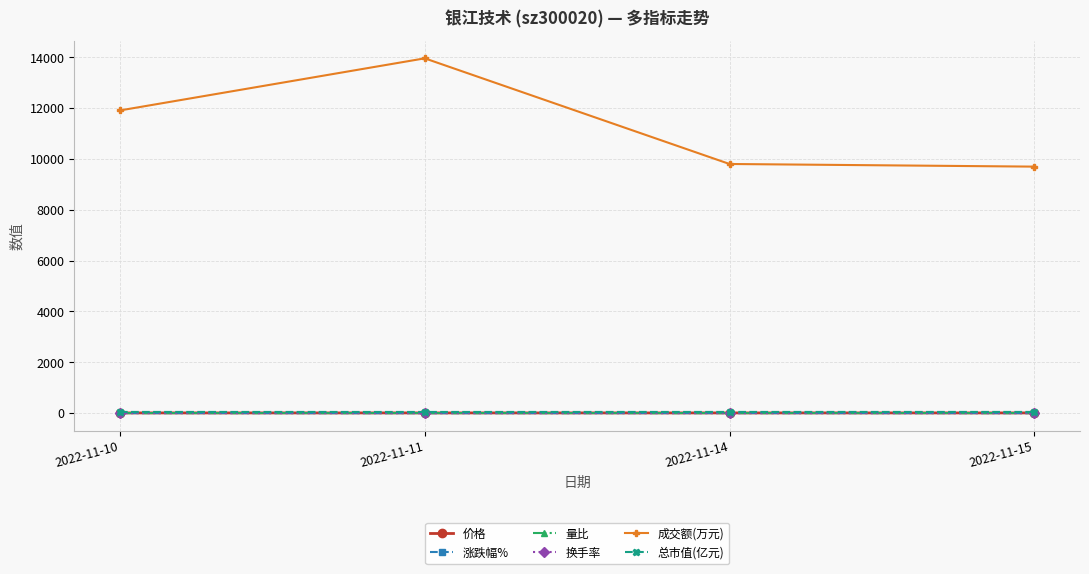

What is the difference between the highest and lowest values at 2022-11-15?

9700.4